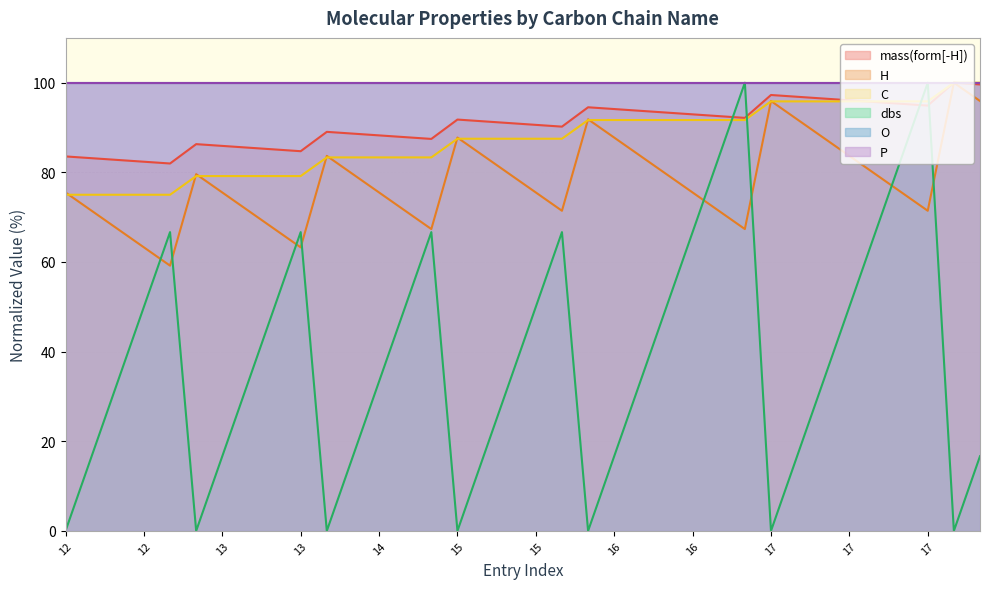

What value does the dbs series have at 16?

66.7